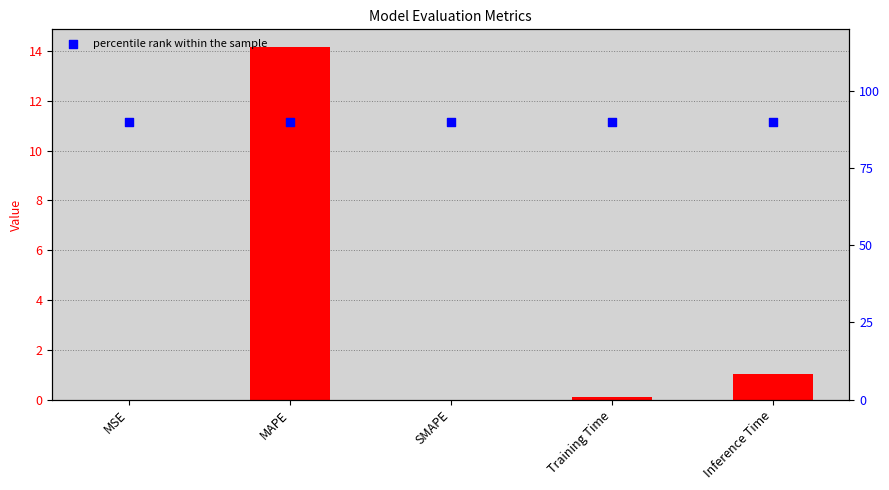

What is the total value across all series at MSE?

90.0